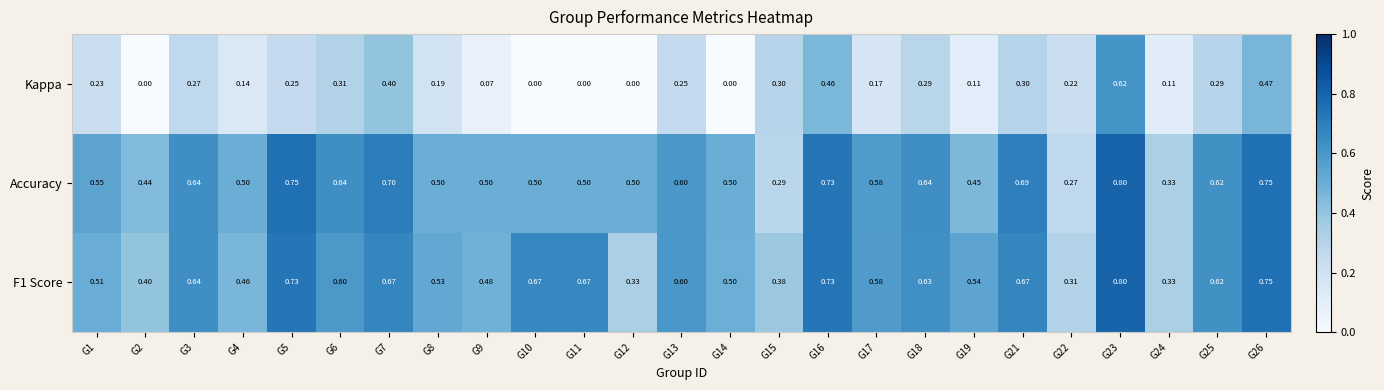

Is the value of F1 Score at G10 greater than the value of Accuracy at G7?

No